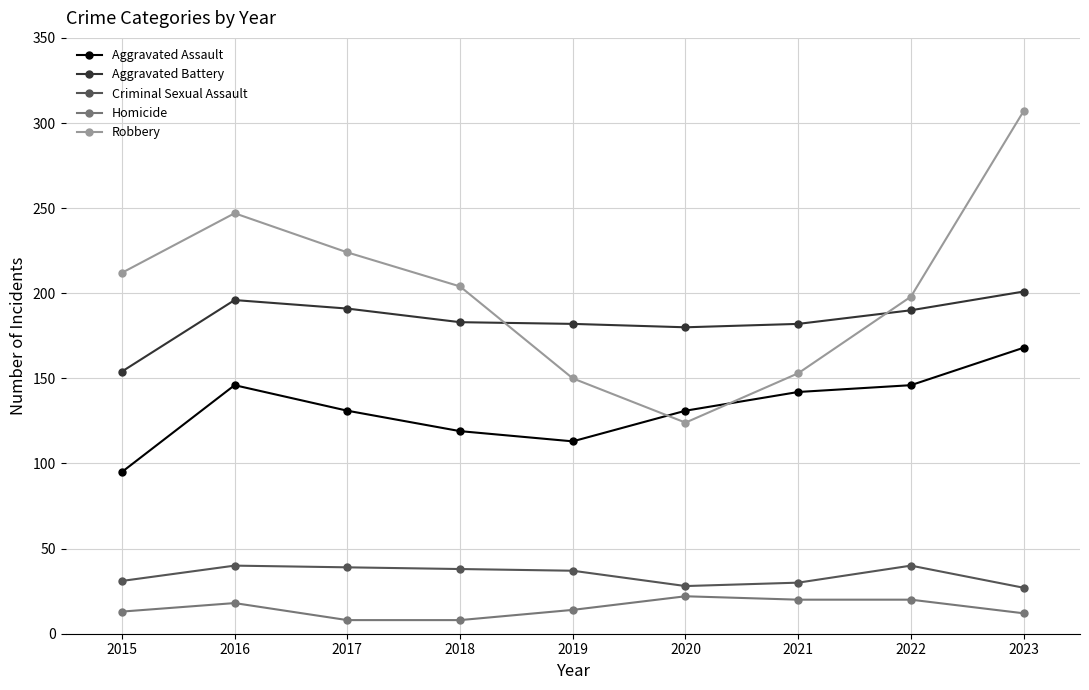

What is the difference between the maximum and second lowest values in the Robbery series?

157